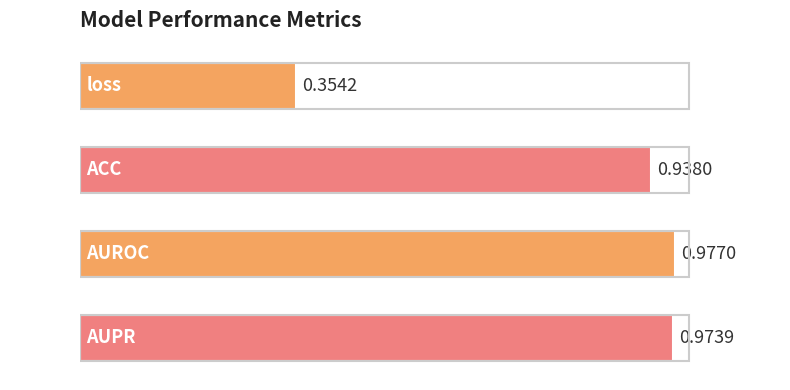

What is the change in value from loss to AUPR?

+0.6